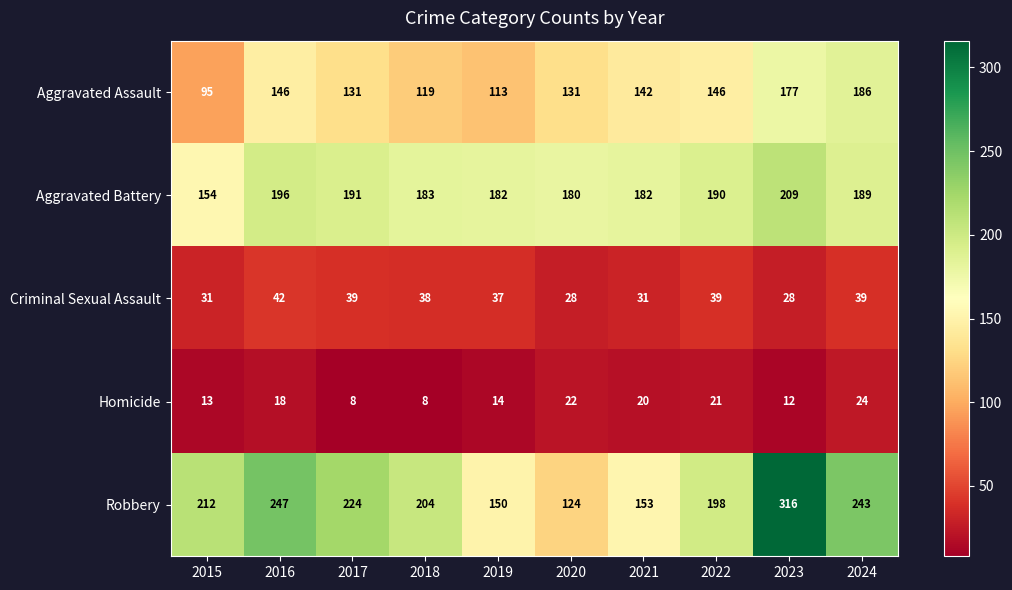

At how many categories does at least one series exceed 310?

1